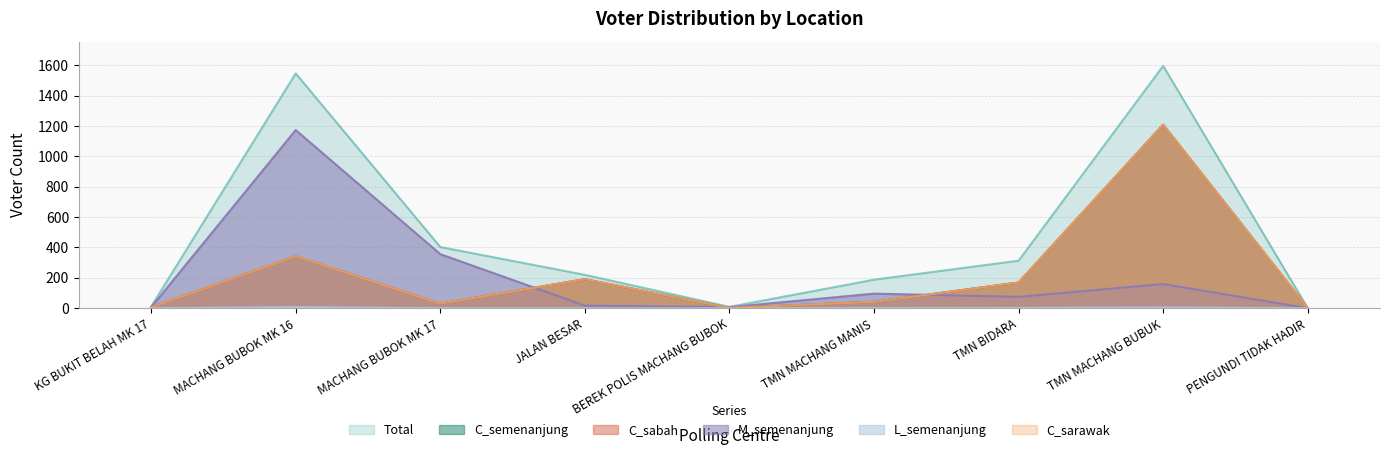

True or false: C_sabah has a value of 42 at TMN MACHANG MANIS.

True